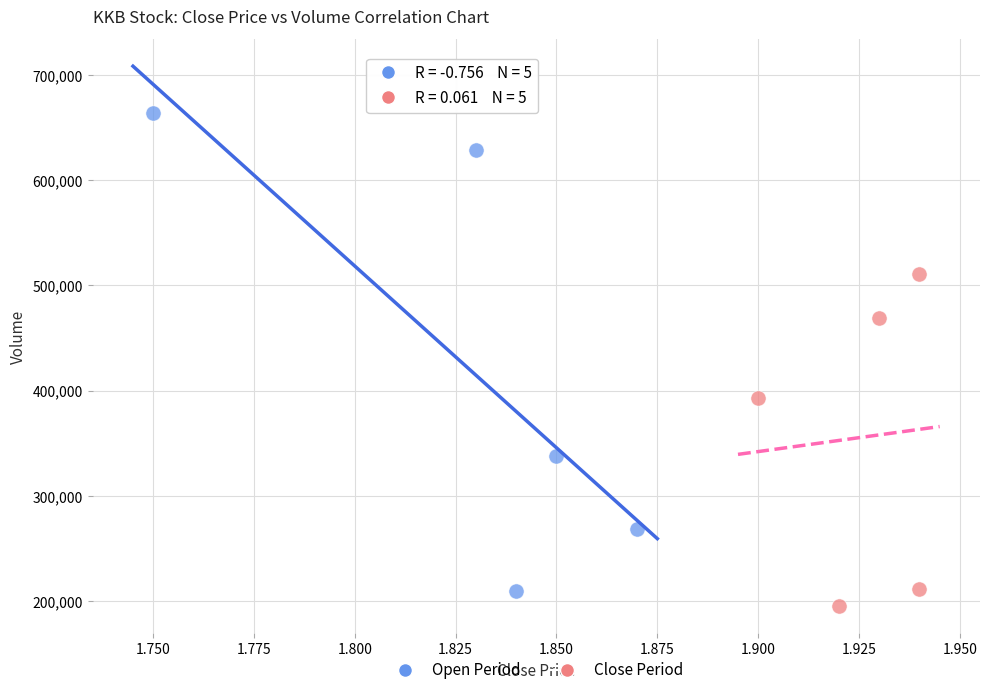

Which series has the widest spread of Y values?

Open Period